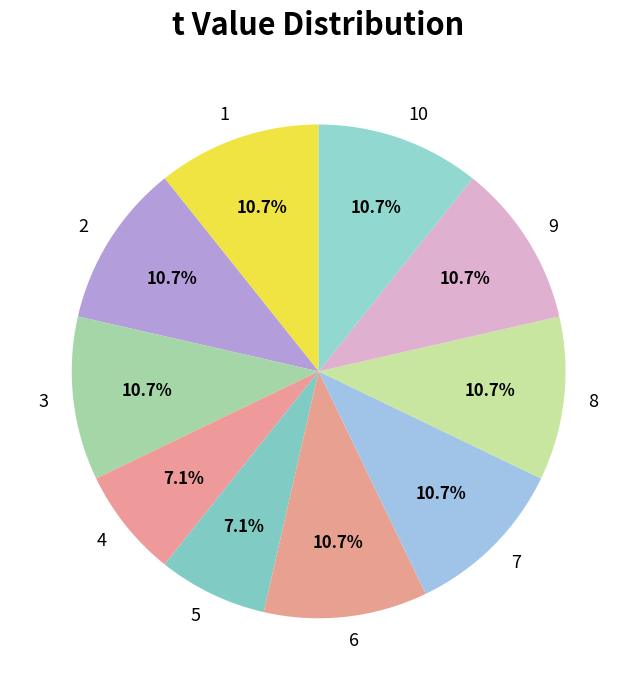

Is there a majority slice in this chart?

No